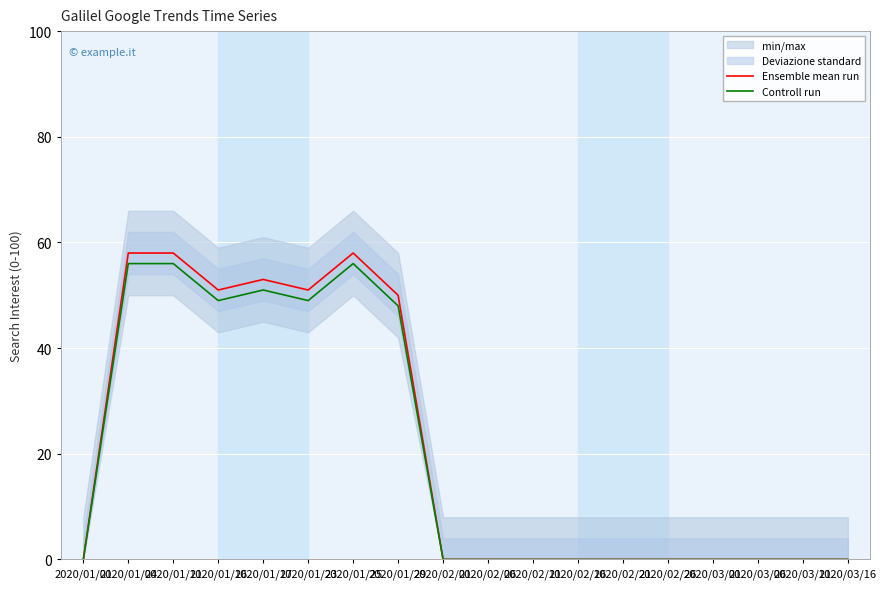

Which label corresponds to the largest value in the chart?

2020/01/04